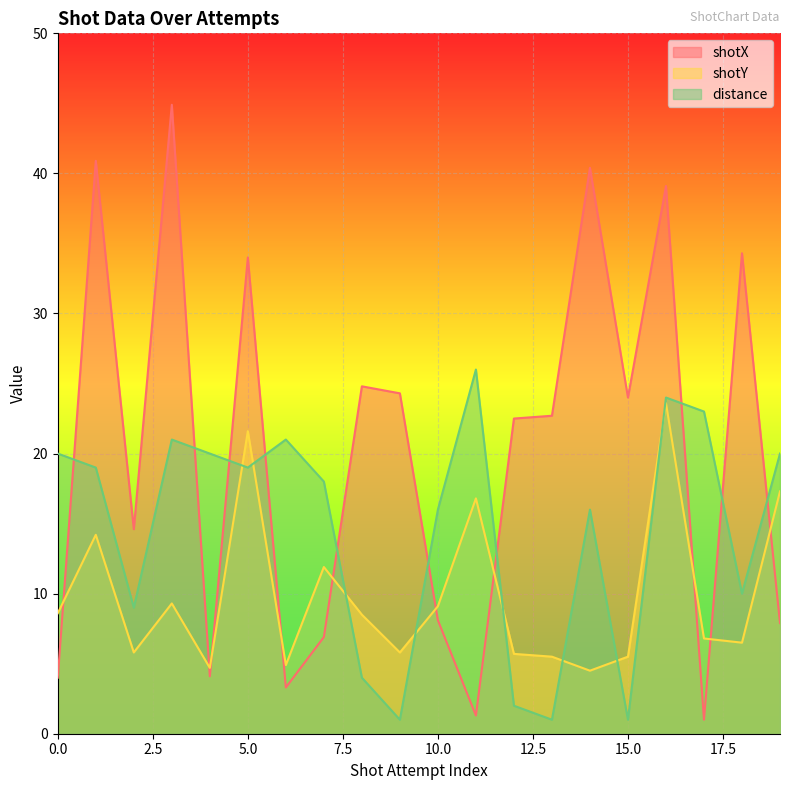

How many data points in shotX are above 22?

11